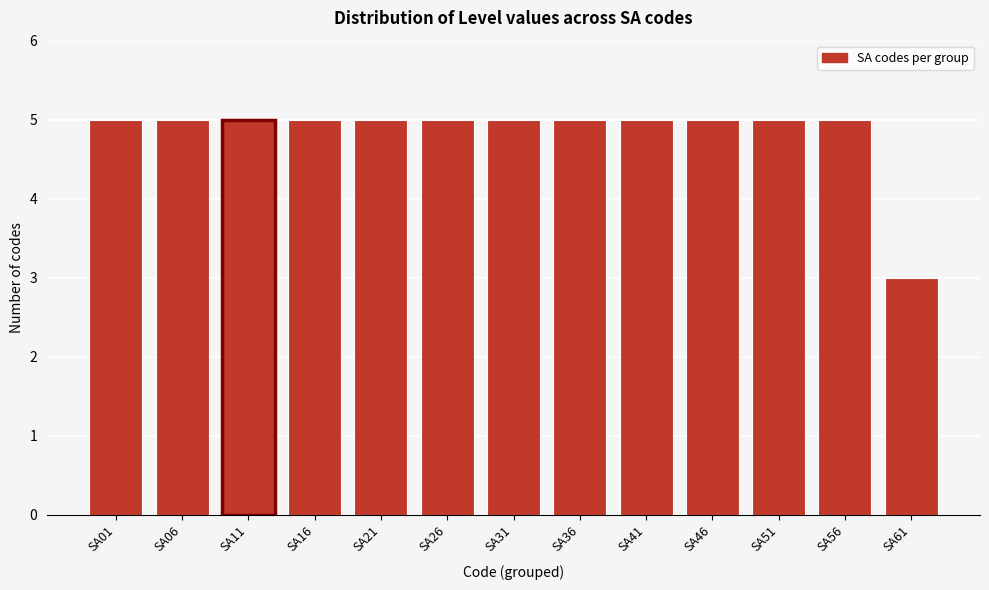

Reading left to right, list all the values displayed in this chart.

5	5	5	5	5	5	5	5	5	5	5	5	3